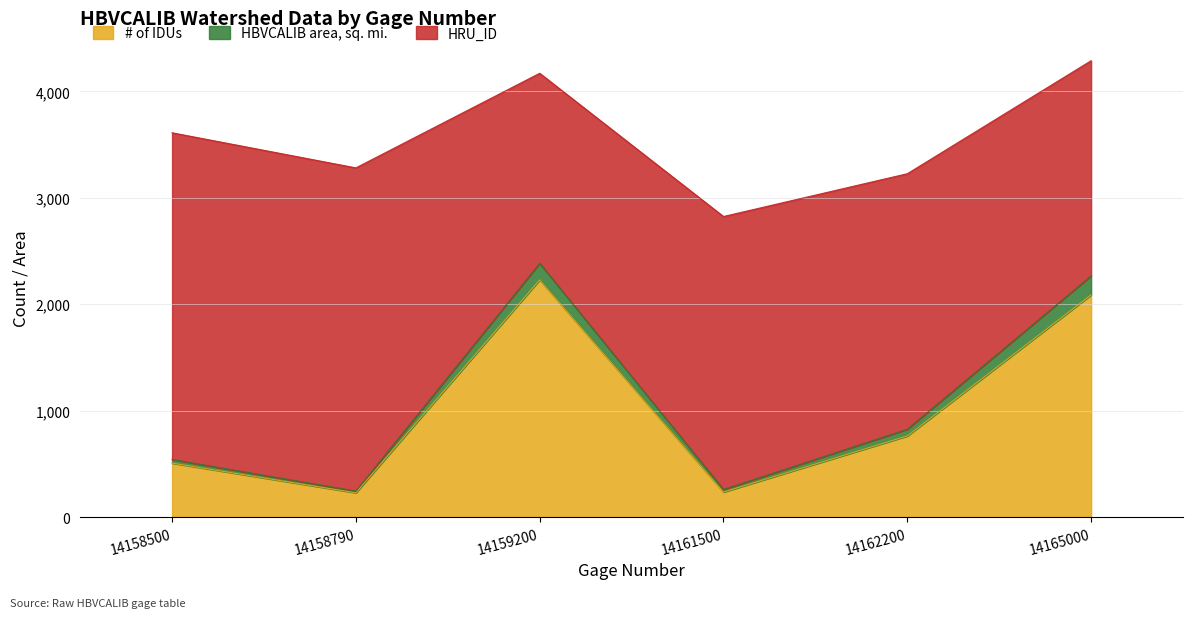

At which category does HBVCALIB area, sq. mi. reach its first local valley?

14158790